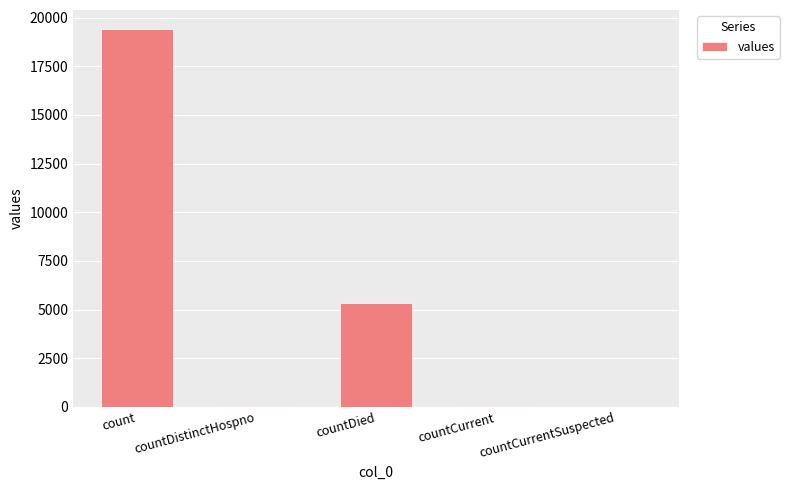

What is the sum of all values?

24875